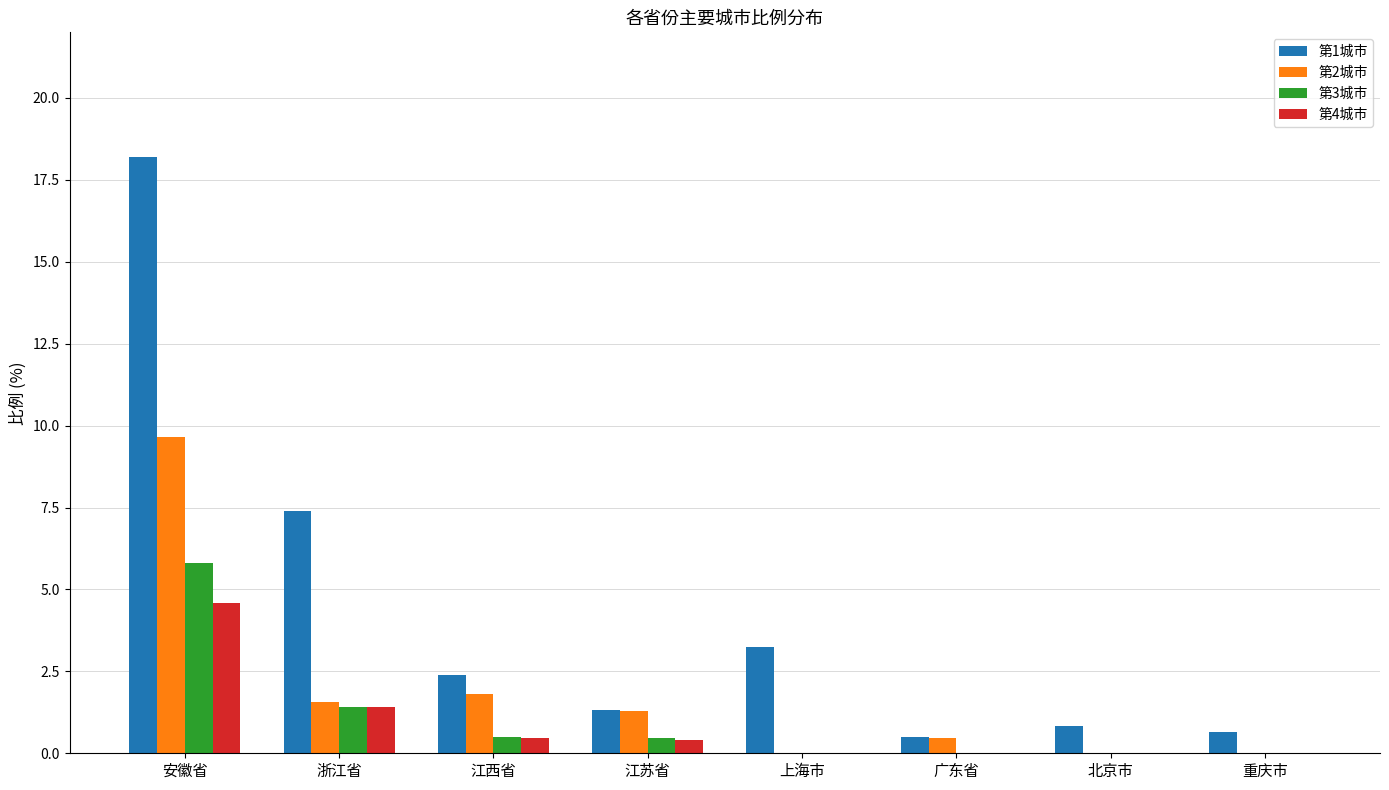

Count the number of categories in the chart.

8